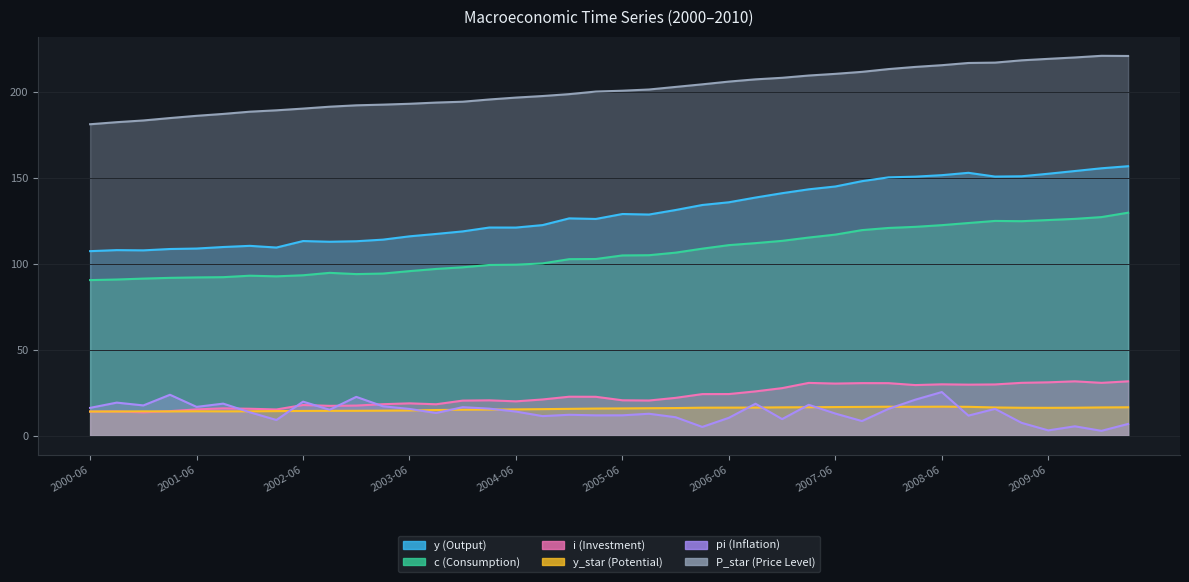

Which series has the largest range (max minus min)?

y (Output)